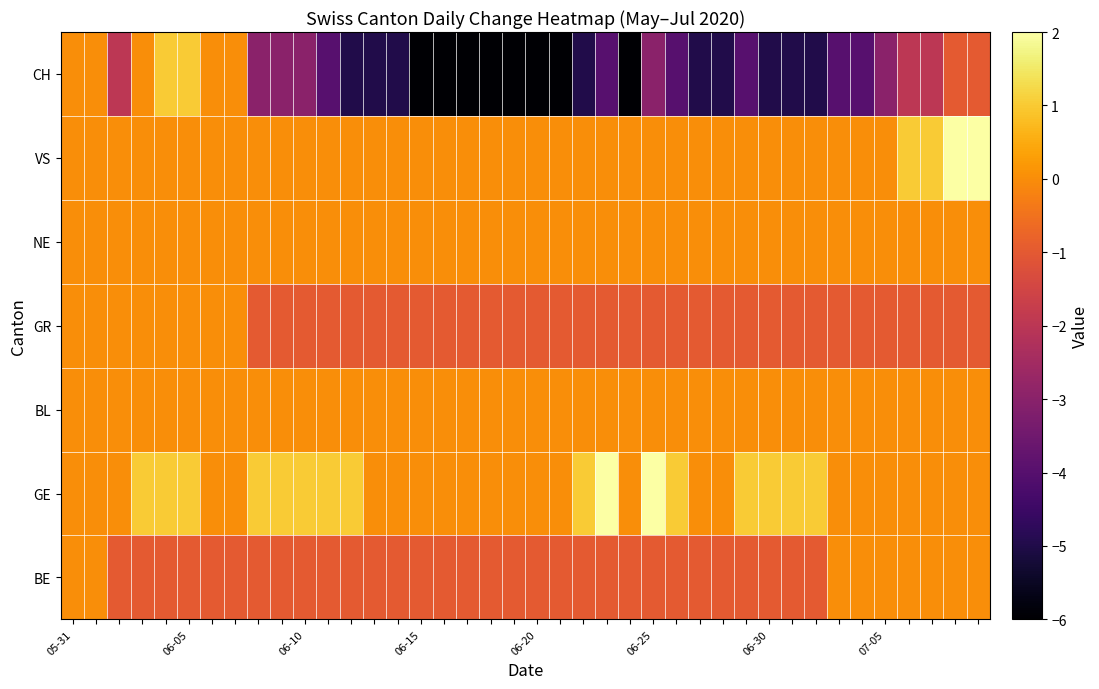

How many series are shown in this chart?

7